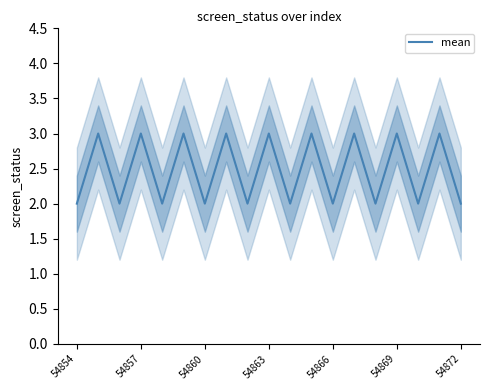

True or false: mean has a value of 3 at 54872.

False